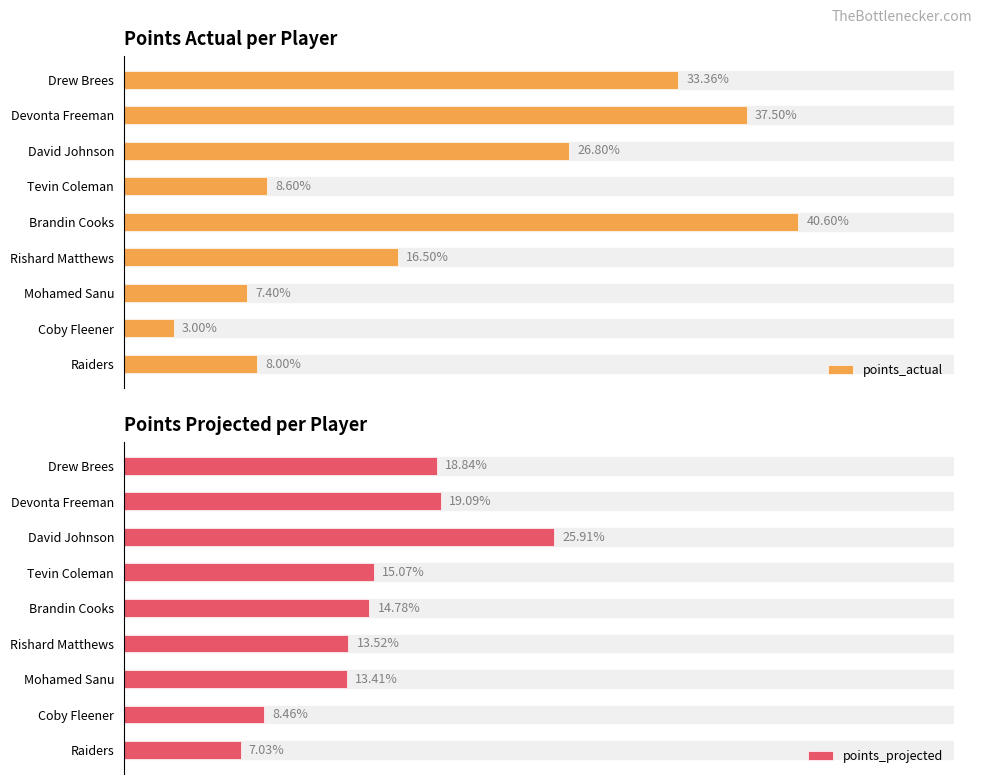

Count the number of categories in the chart.

9